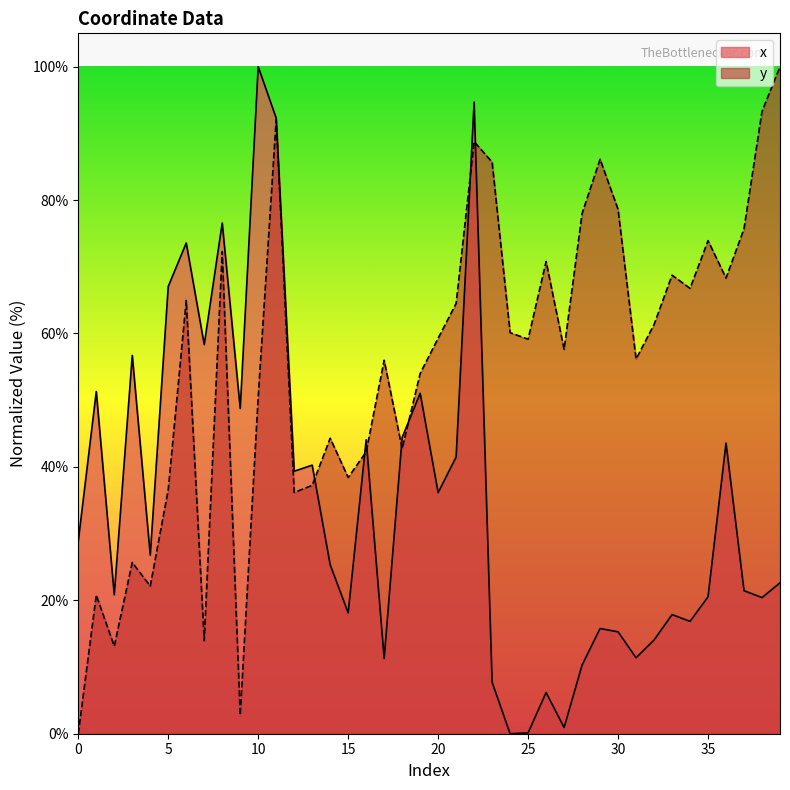

What is the sum of the y values at 5 and 7?

50.5